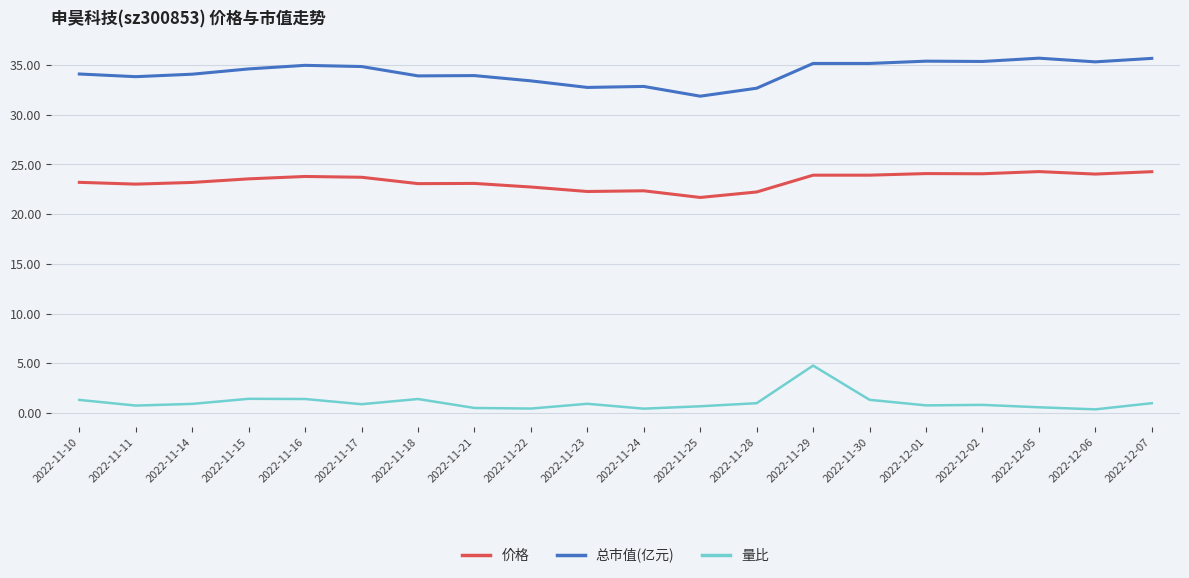

At how many categories does at least one series exceed 18?

20